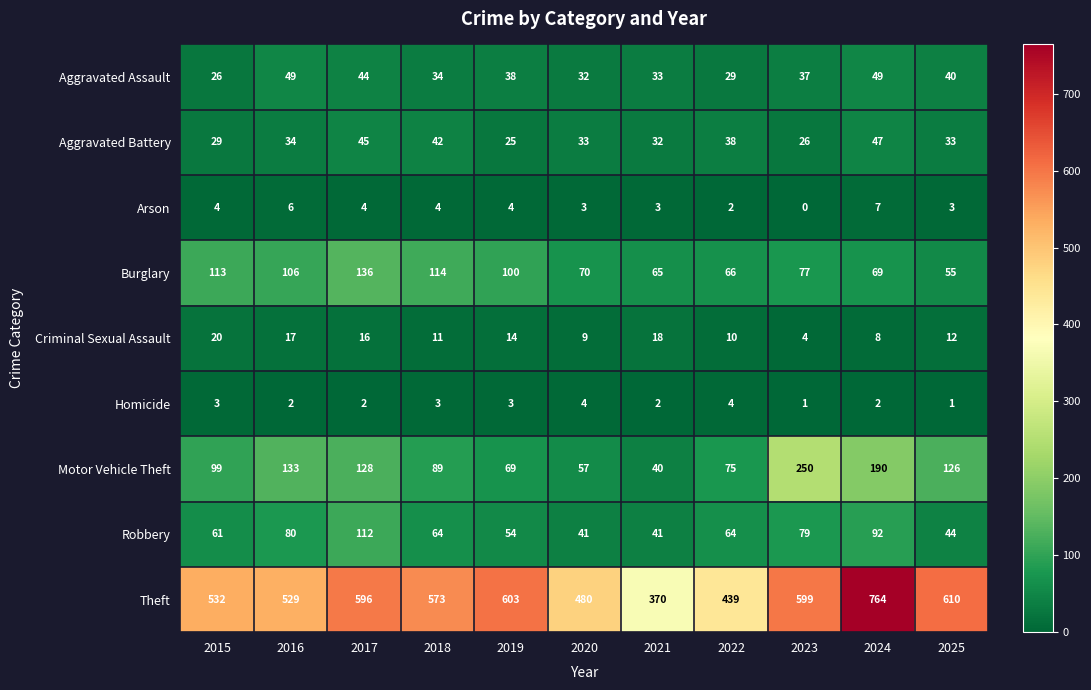

What is the sum of all Aggravated Assault values?

411